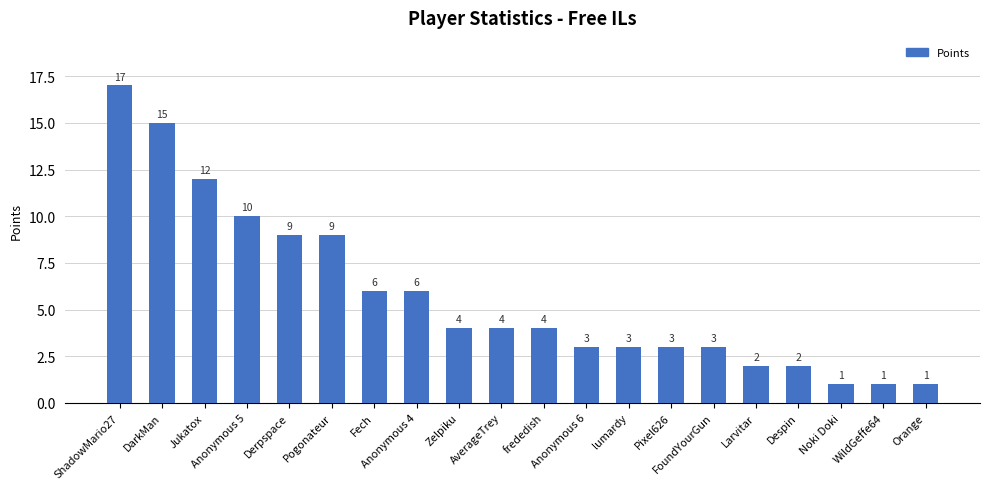

What is the greatest value displayed?

17